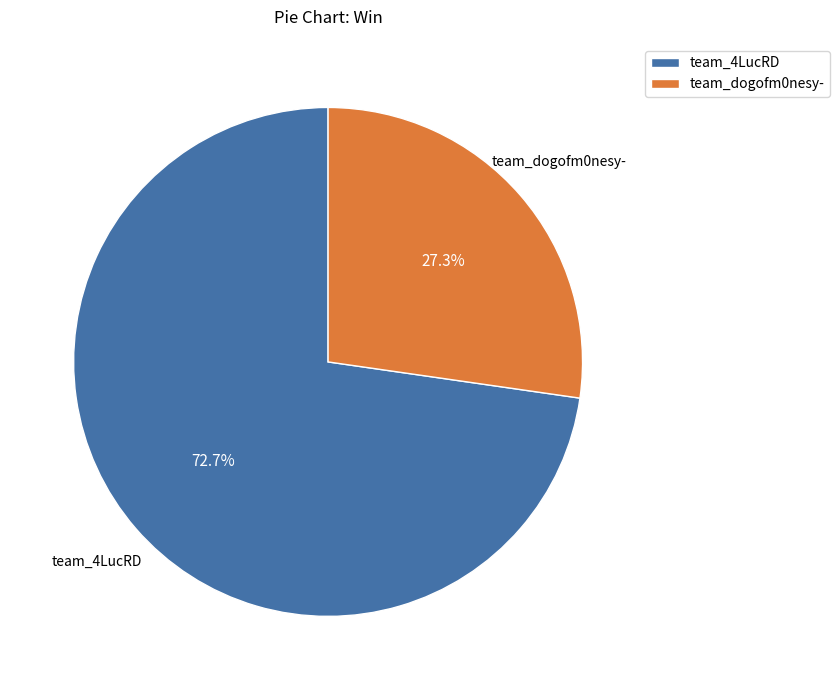

To the nearest percent, what is the difference between the team_dogofm0nesy- and team_4LucRD slice percentages?

45%